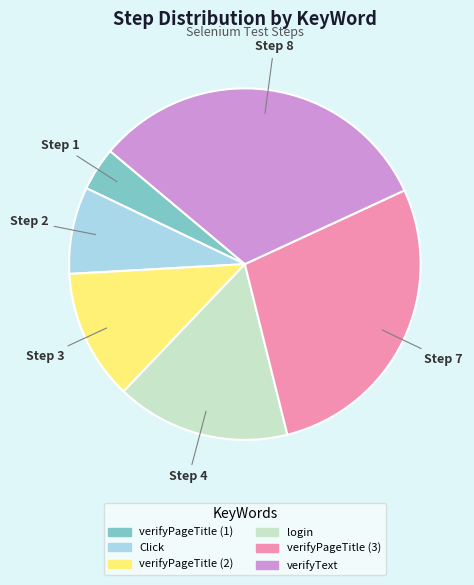

Does any single category account for the majority?

No